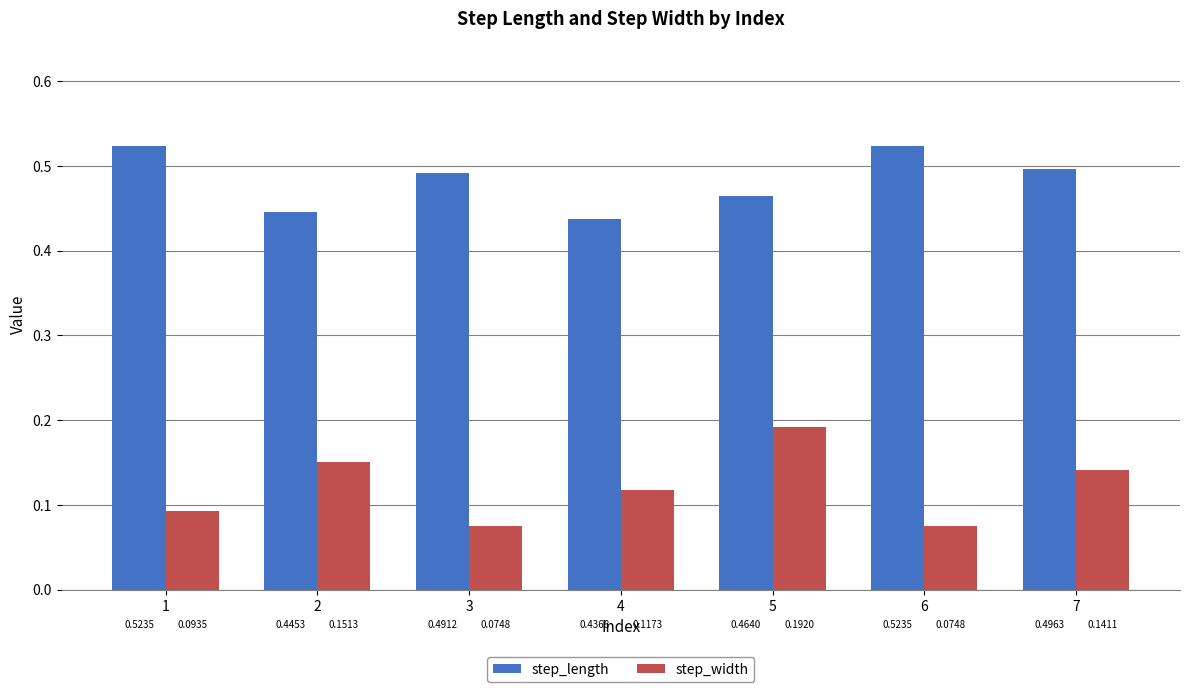

Count the number of data series in this chart.

2